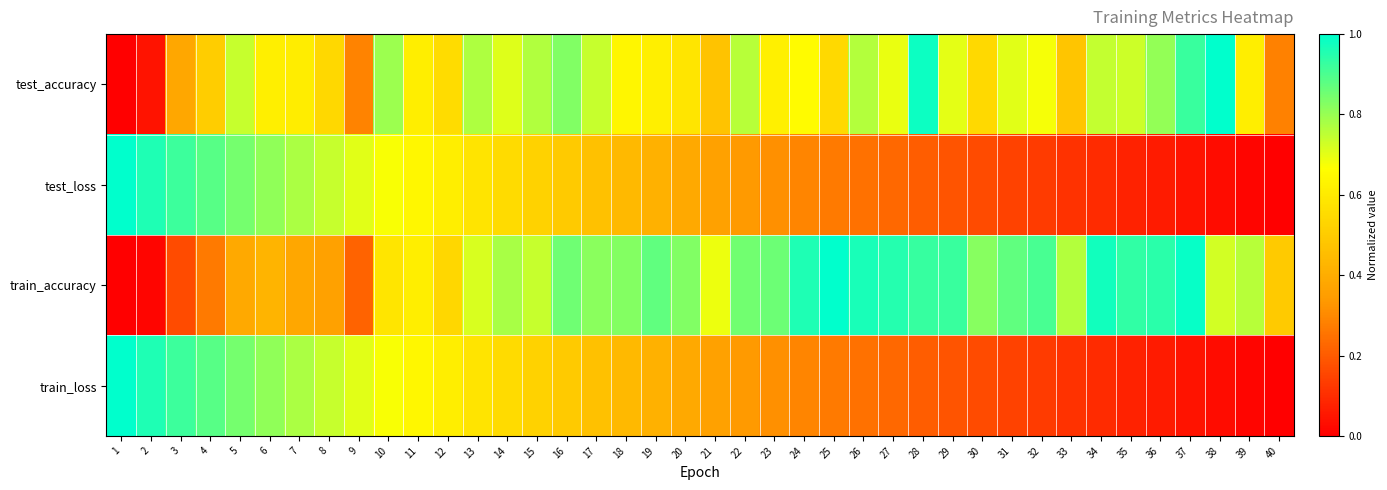

Rank the series at 8 from highest to lowest value.

test_loss, train_loss, test_accuracy, train_accuracy